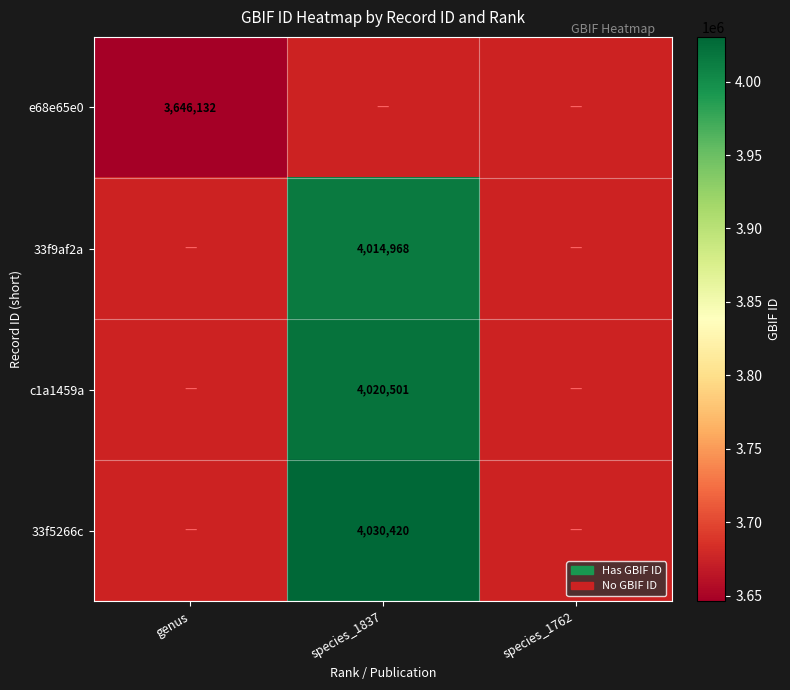

The 33f9af2a series shows 4014968 at species_1837. True or false?

True